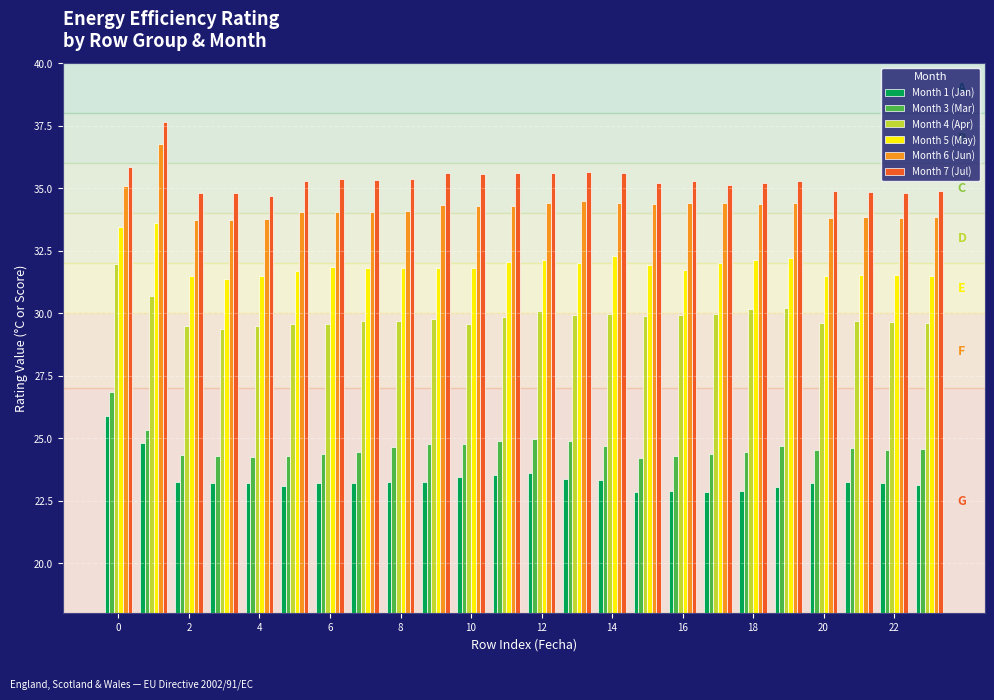

What is the minimum value for Month 6 (Jun)?

33.7